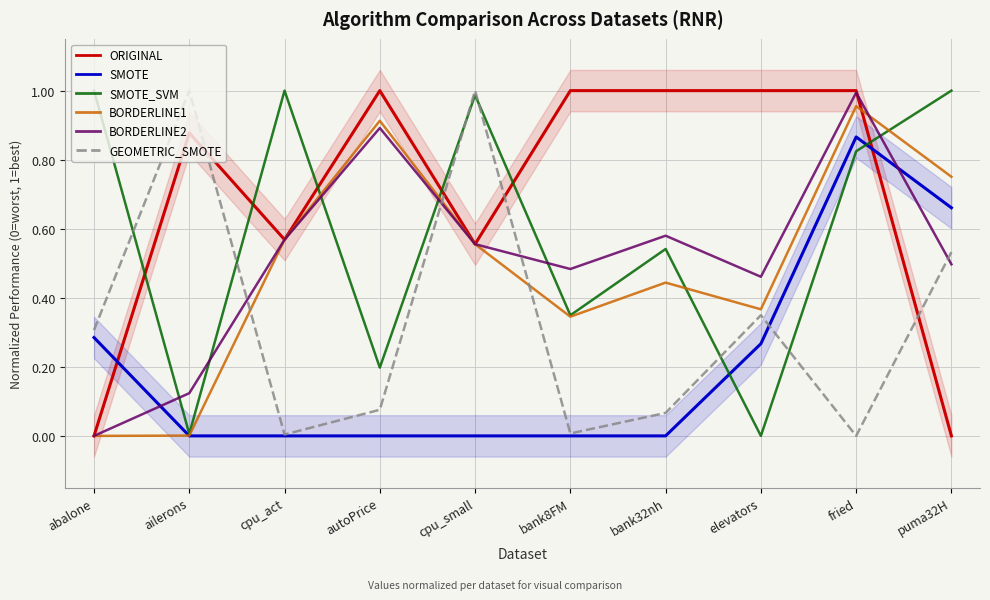

What is the label of the 1st point from the right?

puma32H